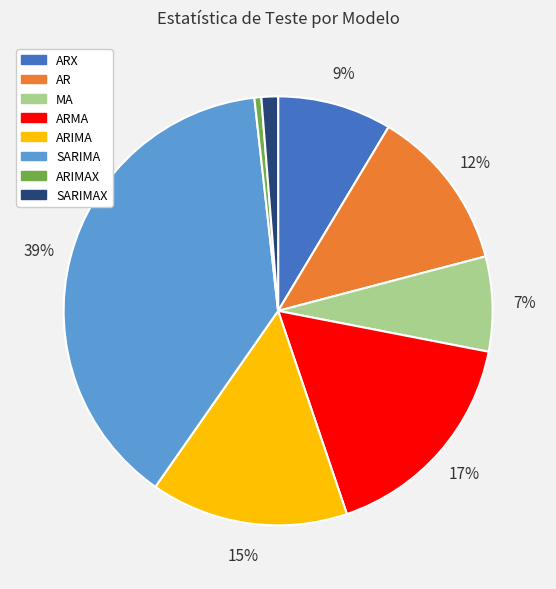

Combined, do AR and SARIMA account for over 50%?

Yes